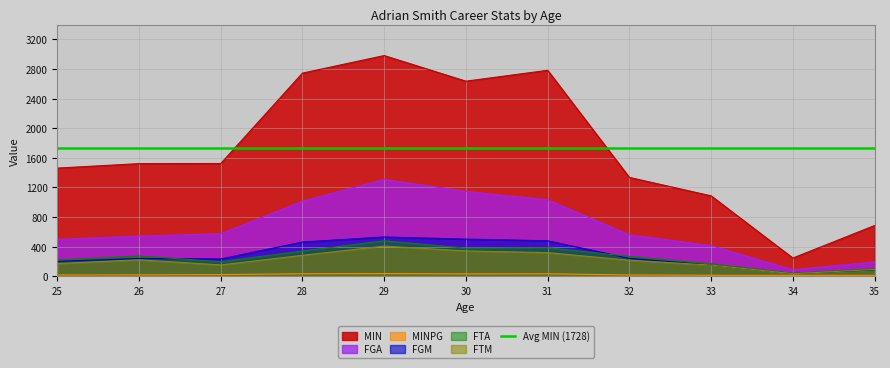

True or false: FGM and FGA intersect in this chart.

False